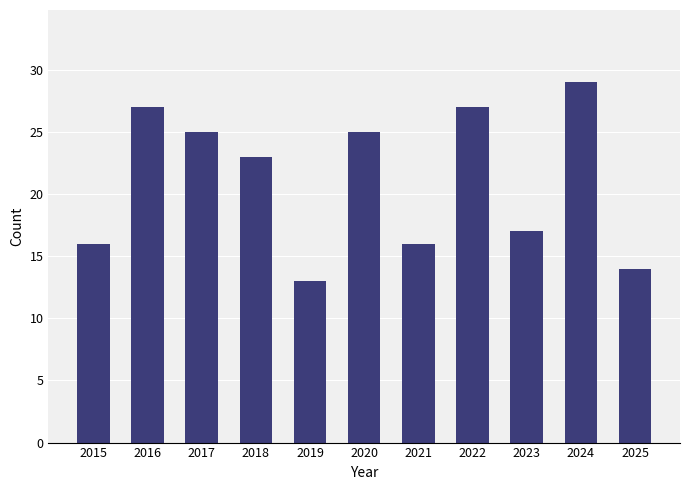

Reading left to right, extract all data points from this chart.

2015=16	2016=27	2017=25	2018=23	2019=13	2020=25	2021=16	2022=27	2023=17	2024=29	2025=14